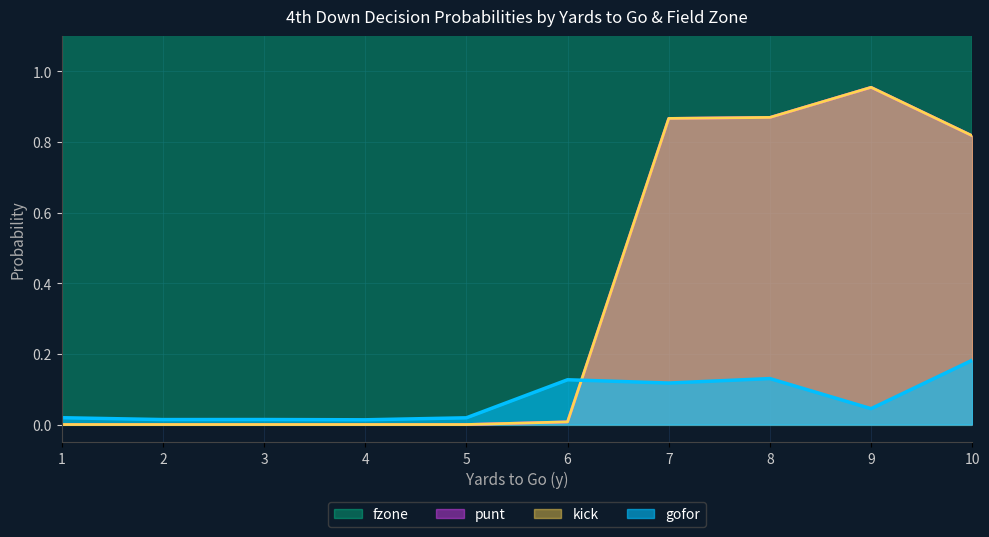

How many lines are shown in the chart?

4